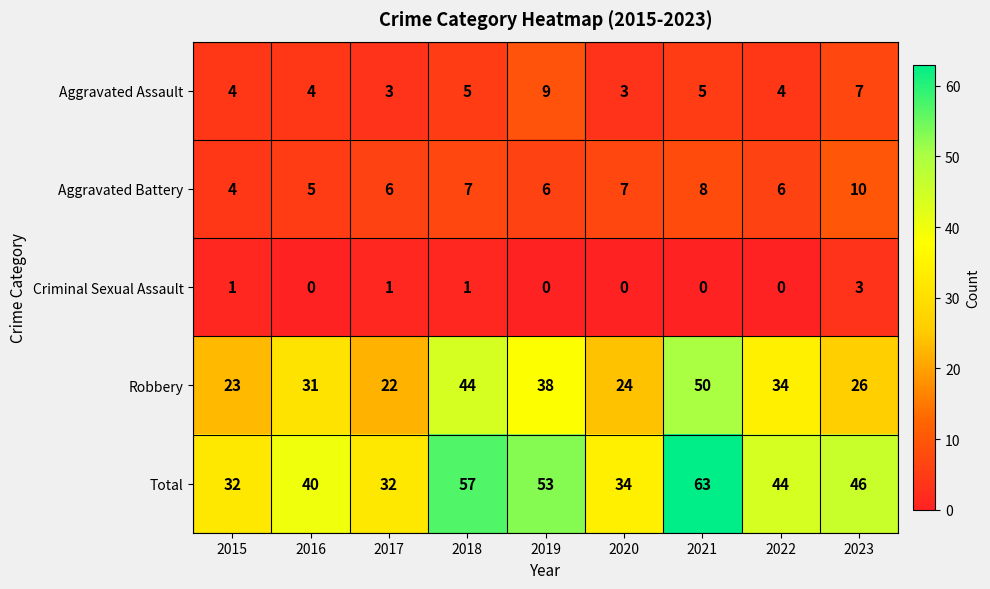

At 2023, list the series in order from smallest to largest.

Criminal Sexual Assault, Aggravated Assault, Aggravated Battery, Robbery, Total